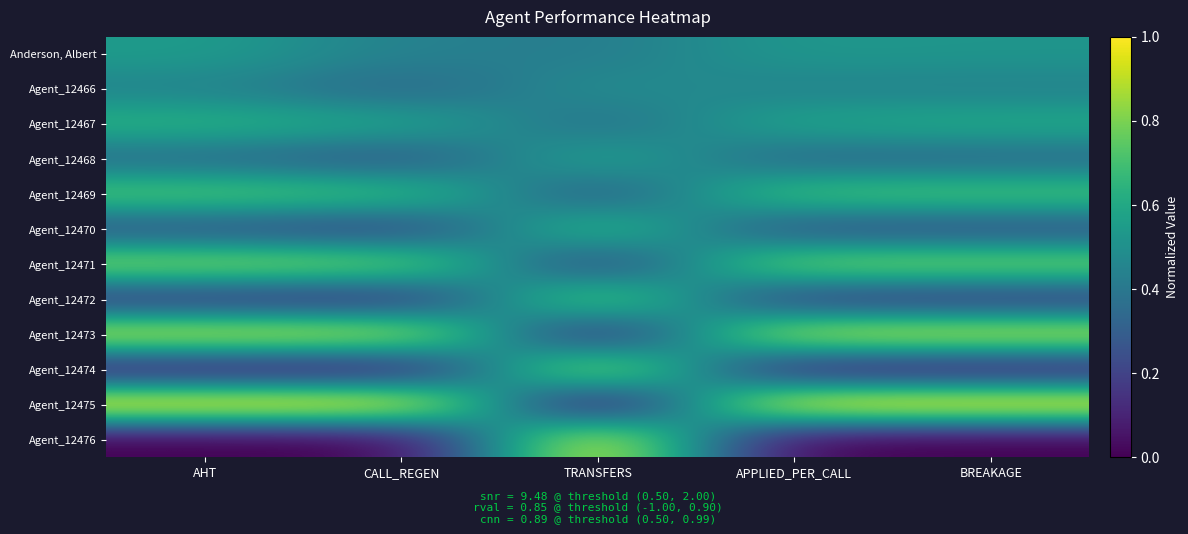

Reading left to right, list all the values displayed in this chart.

Anderson, Albert: AHT=0.5	CALL_REGEN=0.4	TRANSFERS=0.4	APPLIED_PER_CALL=0.5	BREAKAGE=0.5
Agent_12466: AHT=0.5	CALL_REGEN=0.3	TRANSFERS=0.5	APPLIED_PER_CALL=0.5	BREAKAGE=0.4
Agent_12467: AHT=0.6	CALL_REGEN=0.6	TRANSFERS=0.4	APPLIED_PER_CALL=0.6	BREAKAGE=0.6
Agent_12468: AHT=0.4	CALL_REGEN=0.3	TRANSFERS=0.6	APPLIED_PER_CALL=0.3	BREAKAGE=0.4
Agent_12469: AHT=0.7	CALL_REGEN=0.7	TRANSFERS=0.3	APPLIED_PER_CALL=0.7	BREAKAGE=0.7
Agent_12470: AHT=0.3	CALL_REGEN=0.2	TRANSFERS=0.7	APPLIED_PER_CALL=0.3	BREAKAGE=0.3
Agent_12471: AHT=0.8	CALL_REGEN=0.8	TRANSFERS=0.2	APPLIED_PER_CALL=0.8	BREAKAGE=0.8
Agent_12472: AHT=0.2	CALL_REGEN=0.2	TRANSFERS=0.8	APPLIED_PER_CALL=0.2	BREAKAGE=0.2
Agent_12473: AHT=0.9	CALL_REGEN=0.9	TRANSFERS=0.1	APPLIED_PER_CALL=0.9	BREAKAGE=0.9
Agent_12474: AHT=0.1	CALL_REGEN=0.1	TRANSFERS=0.9	APPLIED_PER_CALL=0.1	BREAKAGE=0.1
Agent_12475: AHT=1.0	CALL_REGEN=1.0	TRANSFERS=0.0	APPLIED_PER_CALL=1.0	BREAKAGE=1.0
Agent_12476: AHT=0.0	CALL_REGEN=0.0	TRANSFERS=1.0	APPLIED_PER_CALL=0.0	BREAKAGE=0.0